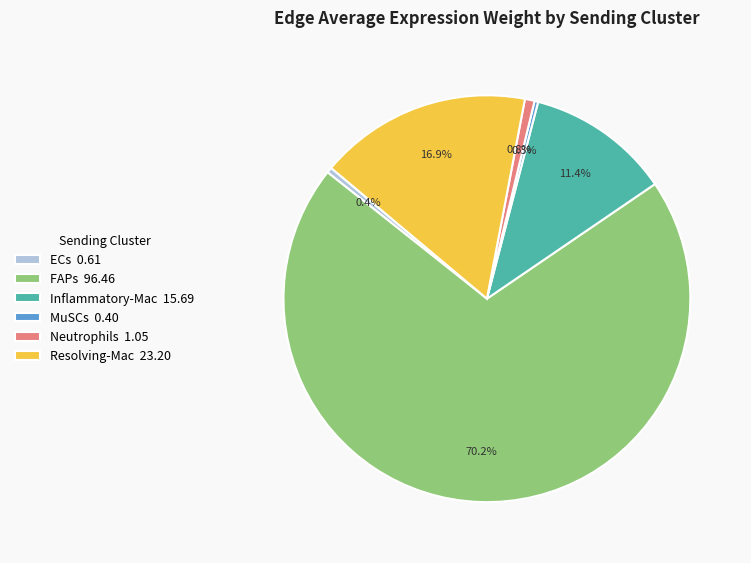

Combined, do Inflammatory-Mac 15.69 and Resolving-Mac 23.20 account for over 50%?

No